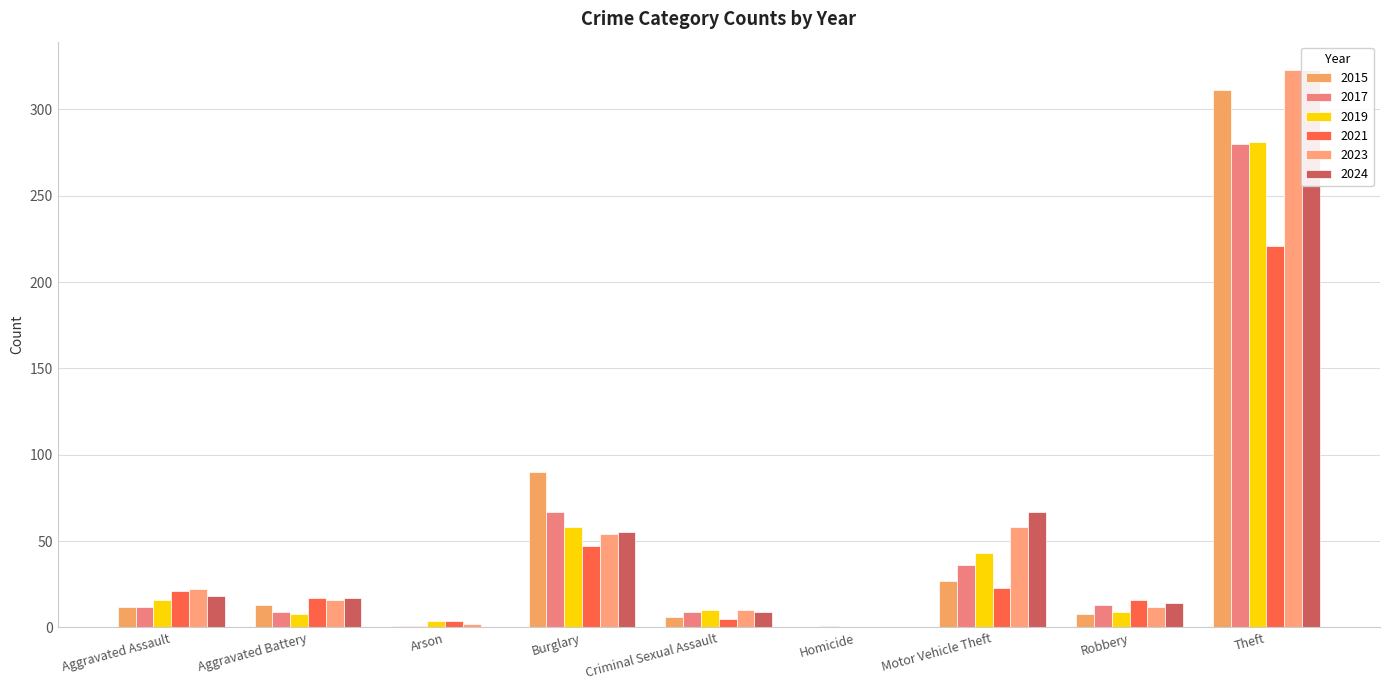

The value of 2021 at Criminal Sexual Assault is 7. True or false?

False